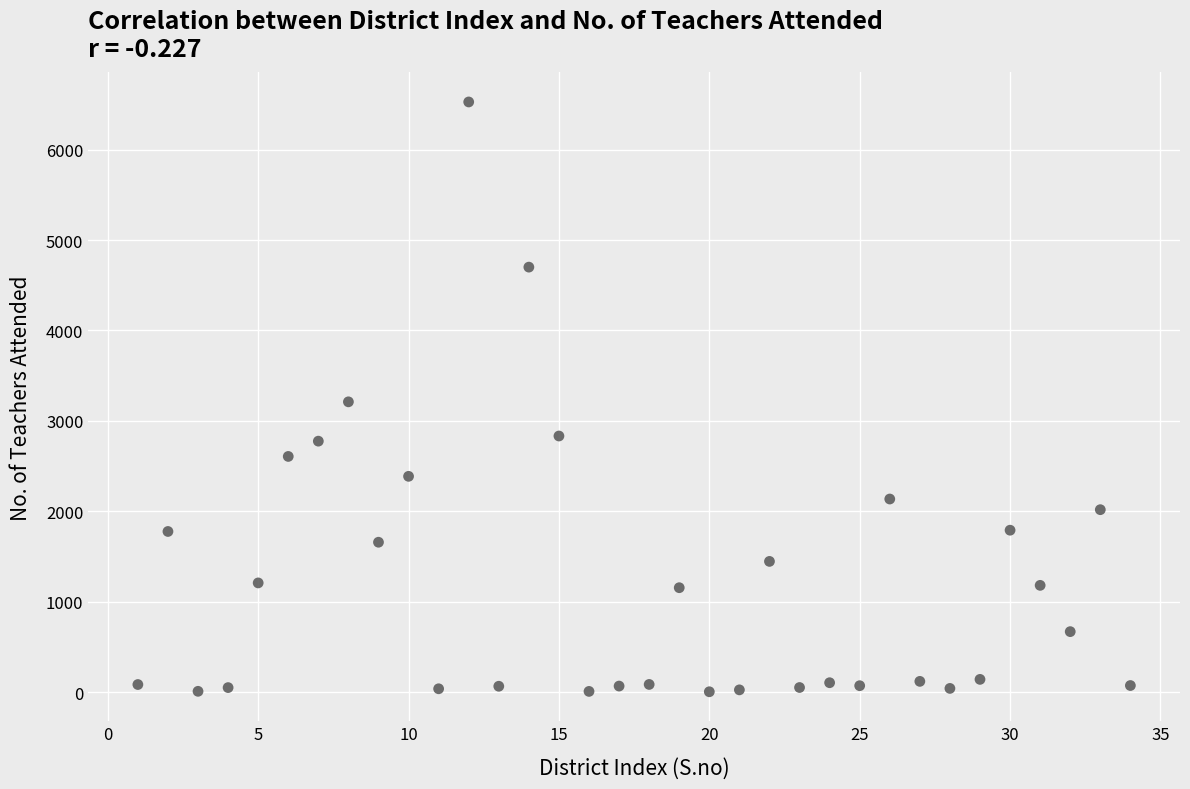

What is the range of X values (max minus min)?

33